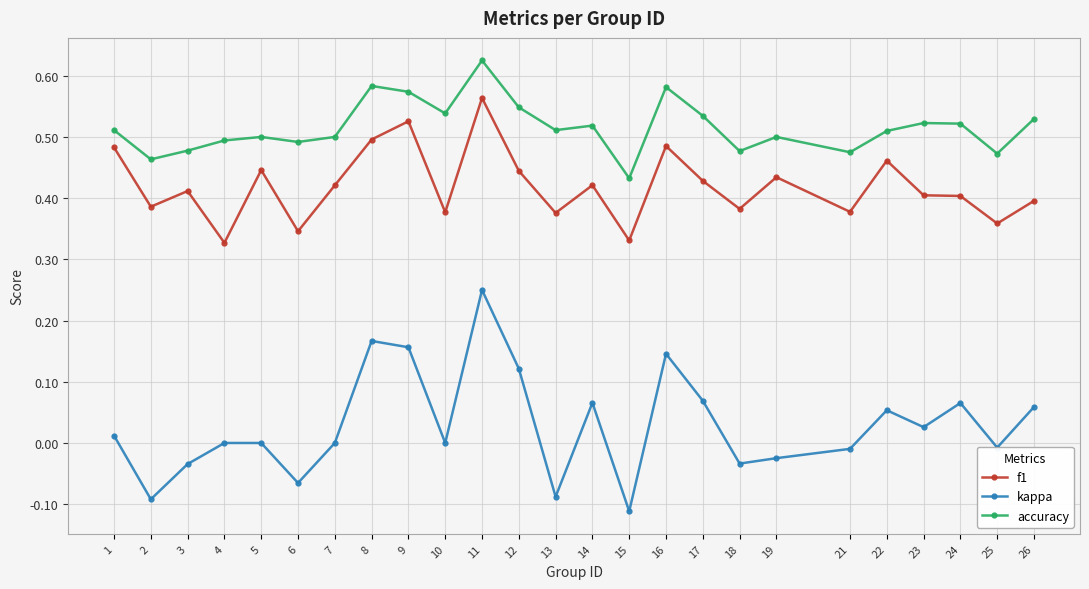

At which category is the sum across all series the highest?

11